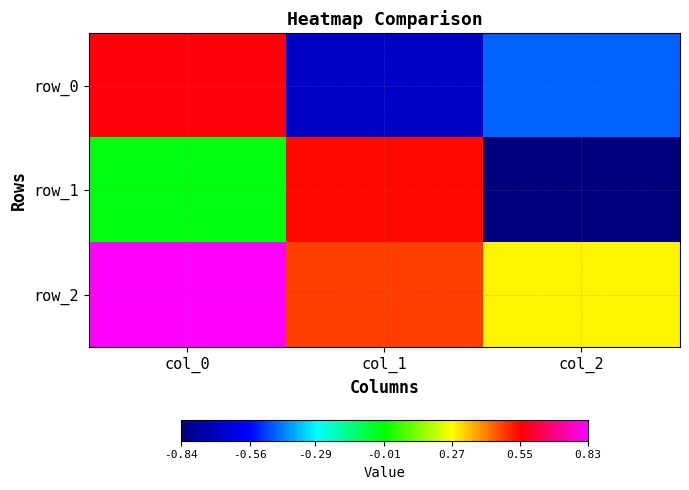

Is it true that row_0 equals -0.7 at col_1?

True